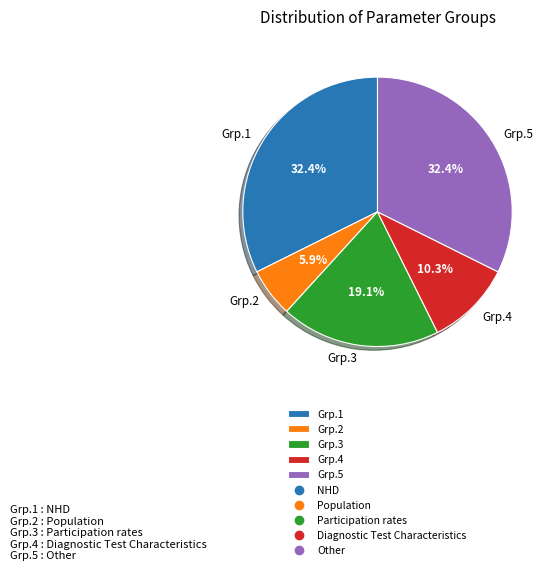

Is there any slice that represents more than half of the pie?

No